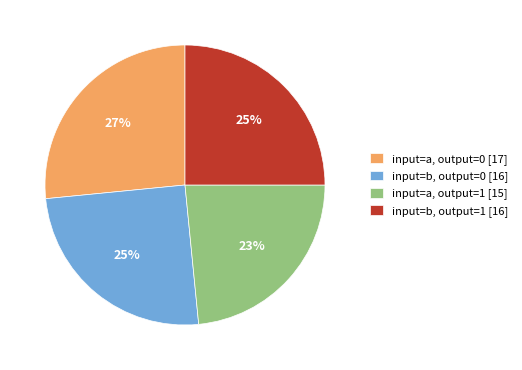

True or false: input=b, output=1 [16] accounts for 25% of the total.

True